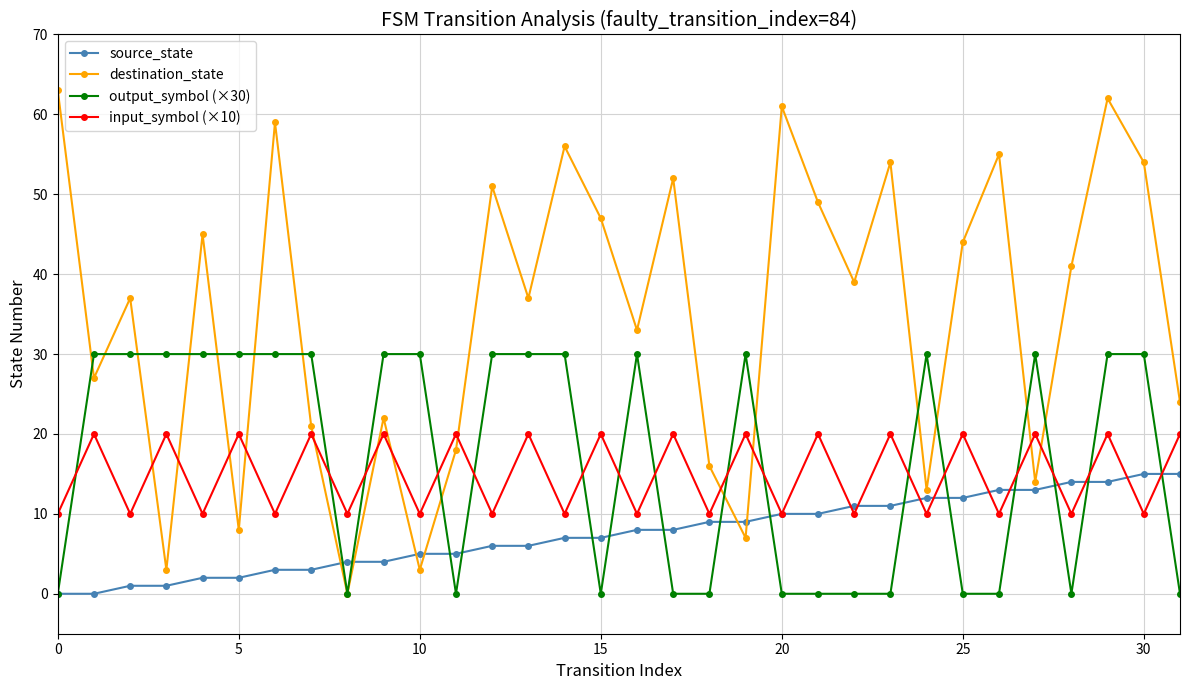

Does the chart have visible grid lines?

Yes